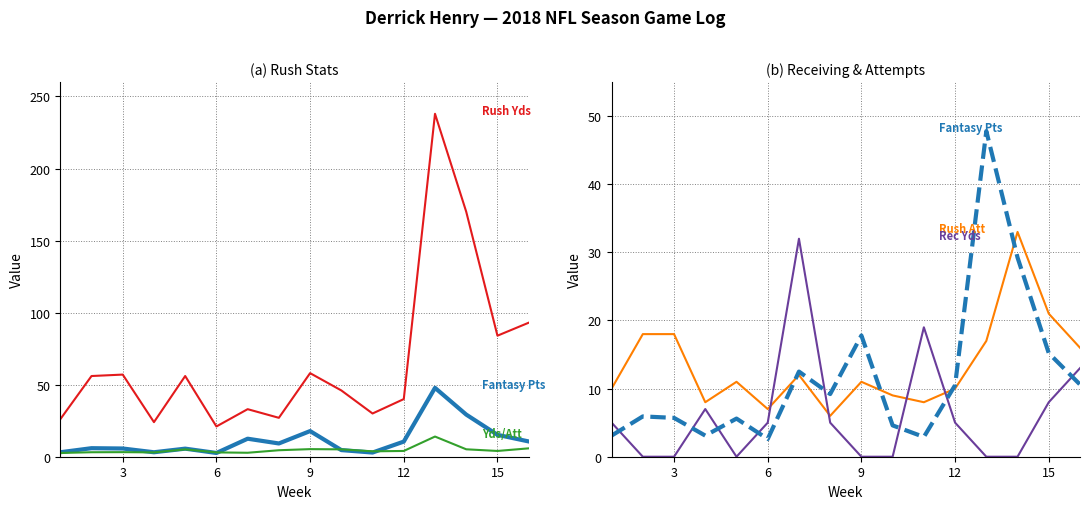

Which series has the largest total across all categories?

Rush Yds